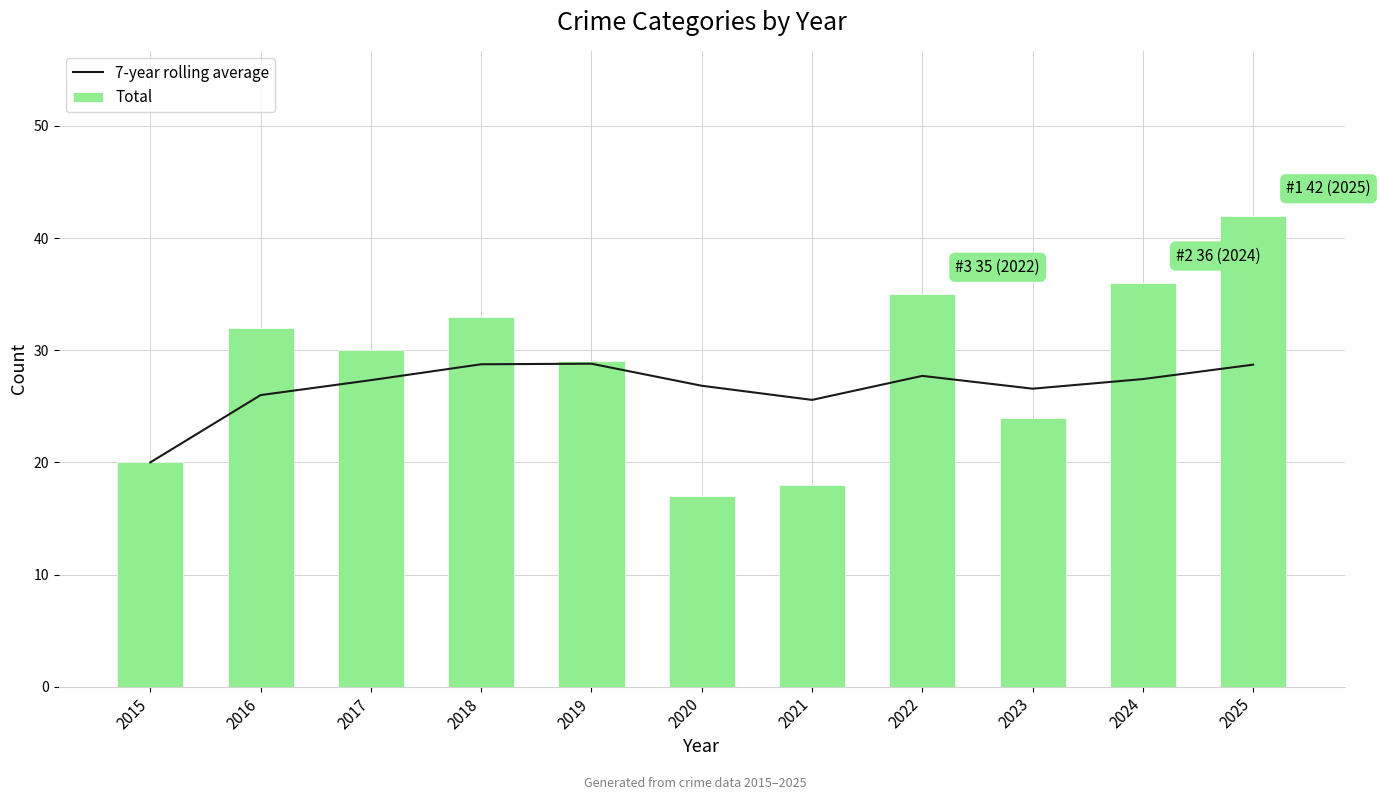

How many series are shown in this chart?

2